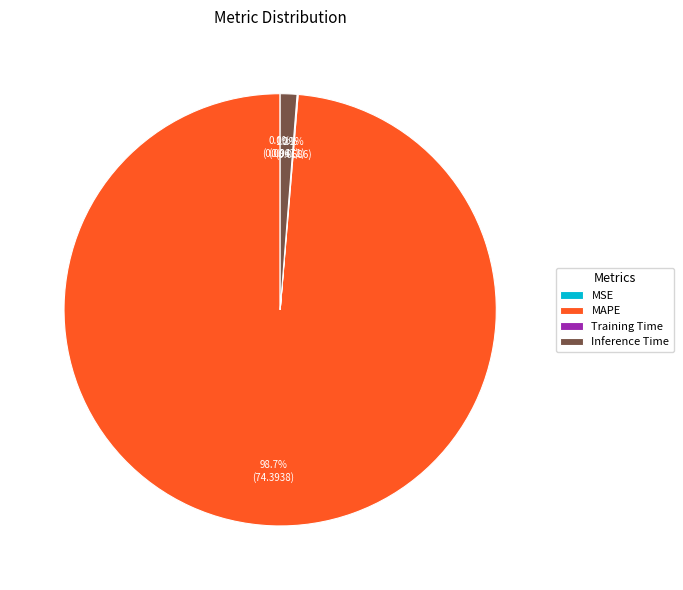

Which category accounts for the majority?

MAPE